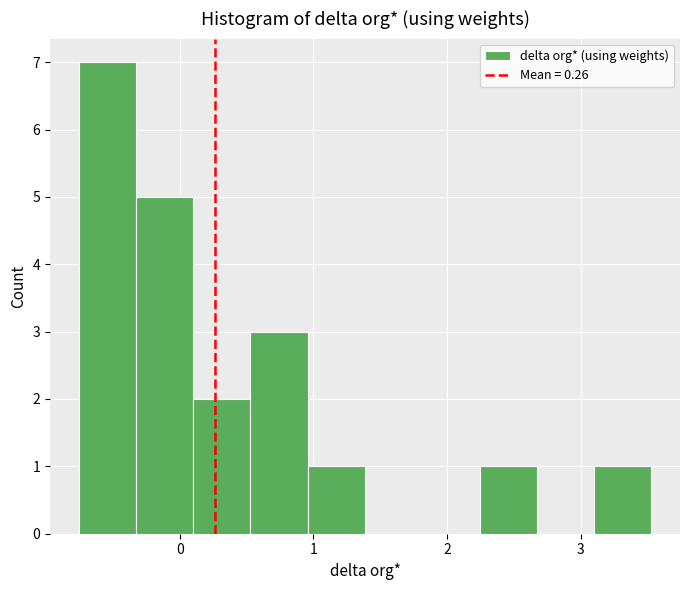

Reading left to right, list every bar in this chart as the range it spans on the x-axis followed by its height. Neither the bar edges nor the heights are printed on the chart, so give them approximately, as read against the axes.

-0.8 to -0.3: 7
-0.3 to 0.1: 5
0.1 to 0.5: 2
0.5 to 1.0: 3
1.0 to 1.4: 1
1.4 to 1.8: 0
1.8 to 2.2: 0
2.2 to 2.7: 1
2.7 to 3.1: 0
3.1 to 3.5: 1